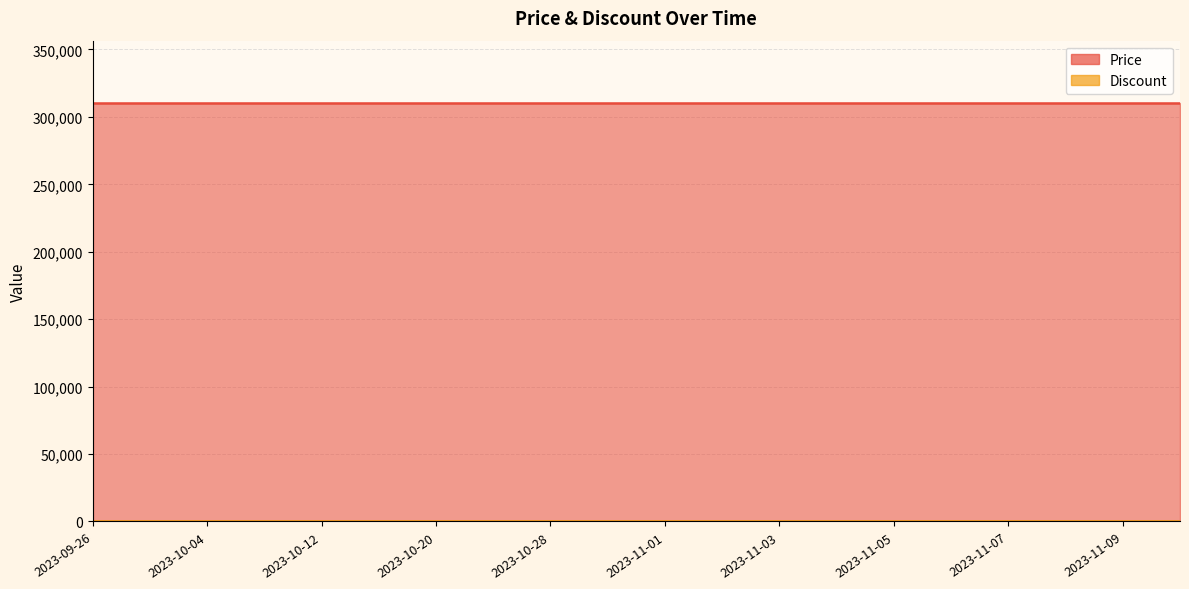

True or false: Price and Discount intersect in this chart.

False